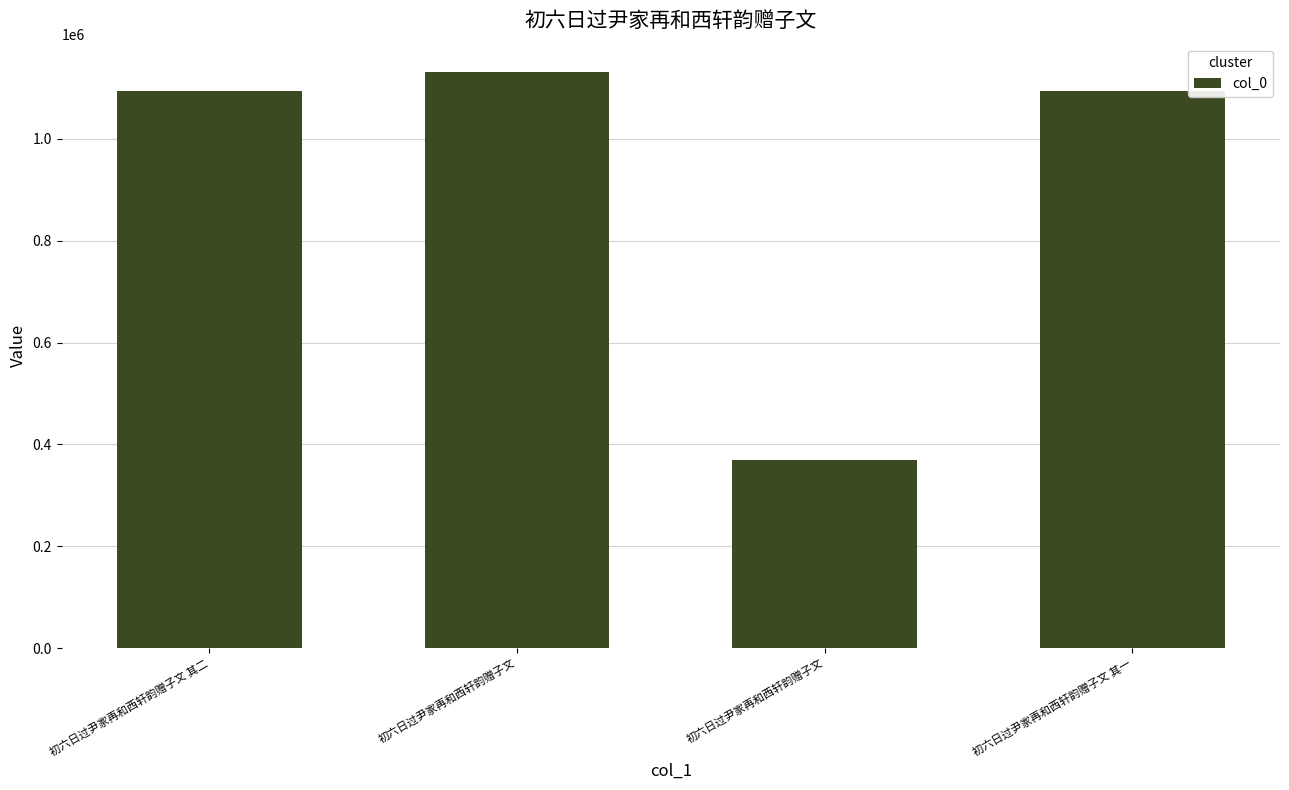

List the labels in order of value, largest first.

初六日过尹家再和西轩韵赠子文, 初六日过尹家再和西轩韵赠子文 其二, 初六日过尹家再和西轩韵赠子文 其一, 初六日过尹家再和西轩韵赠子文